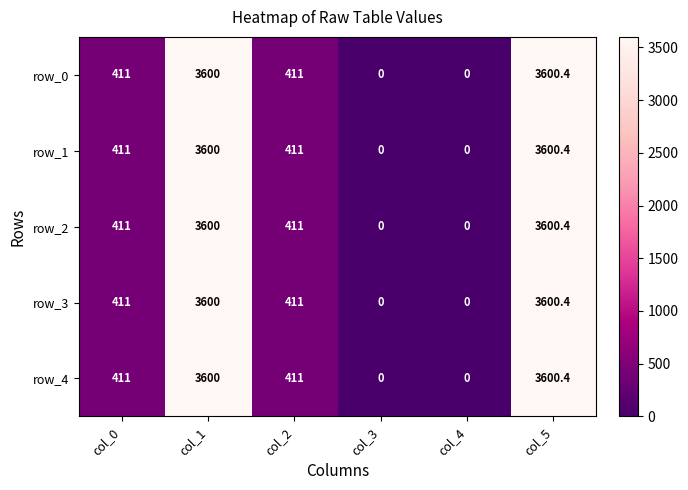

What is the total value across all series at col_5?

18002.0